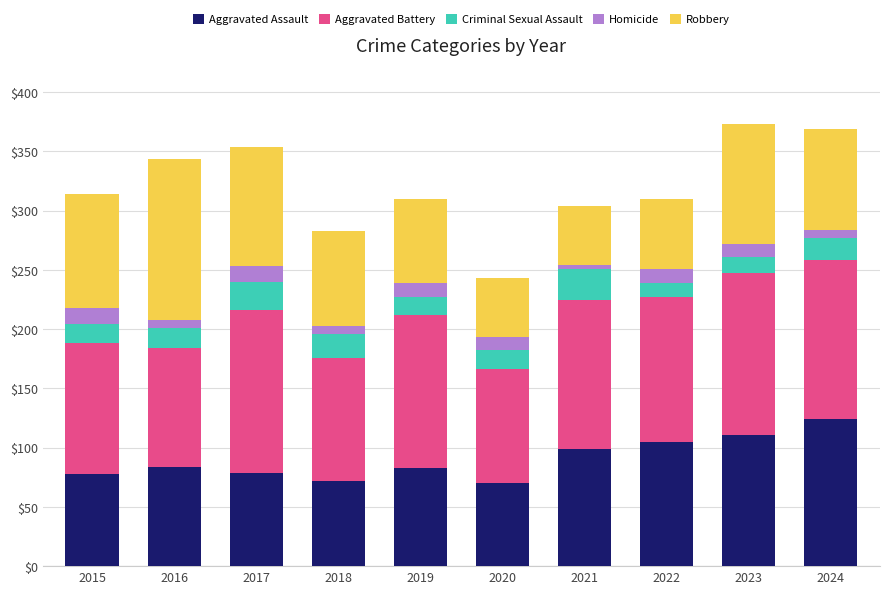

What is the sum of all Aggravated Assault values?

905